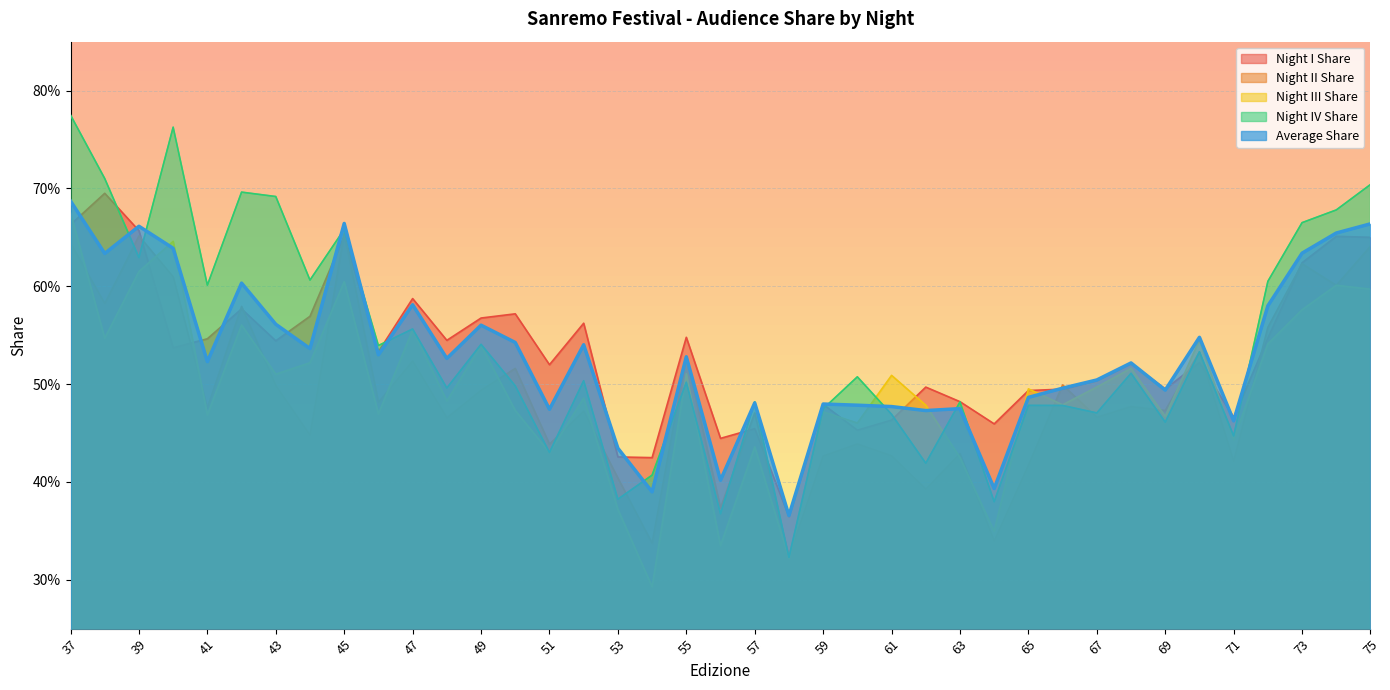

Rank the series at 66 from lowest to highest value.

Night IV Share, Night III Share, Night I Share, Average Share, Night II Share